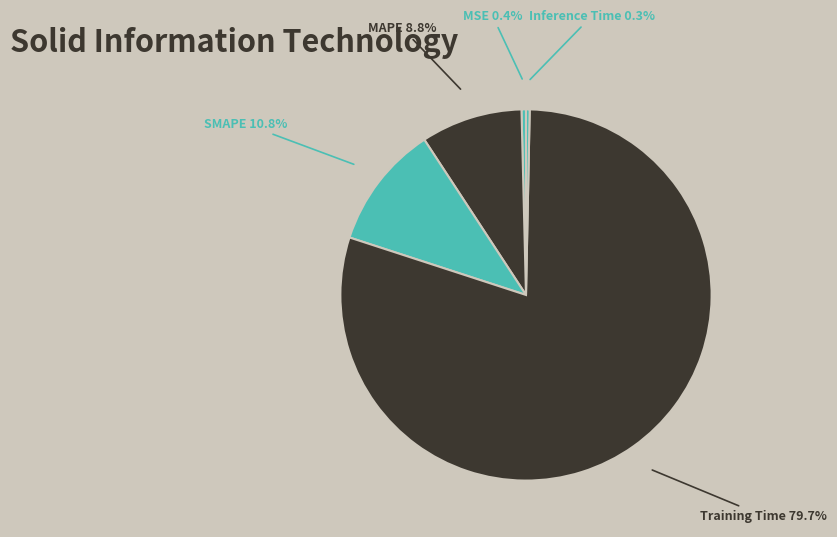

To the nearest percent, what is the average slice percentage?

20%